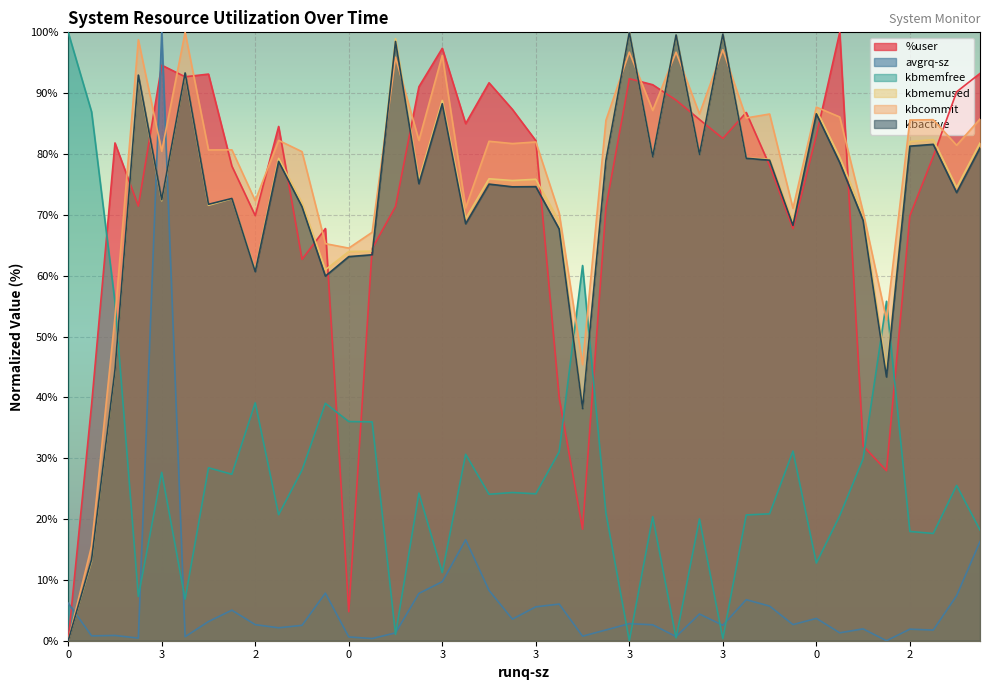

What is the sum of all kbmemused values?

2895.3